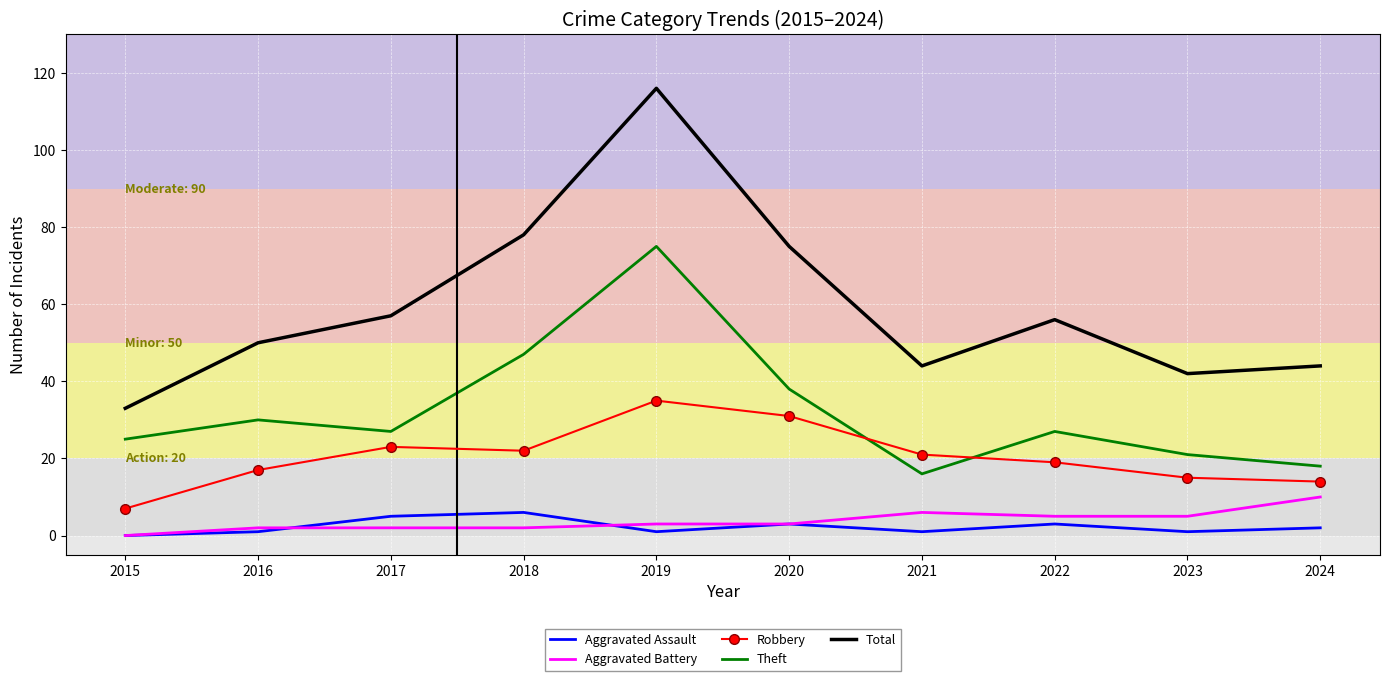

What is the total value across all series at 2021?

88